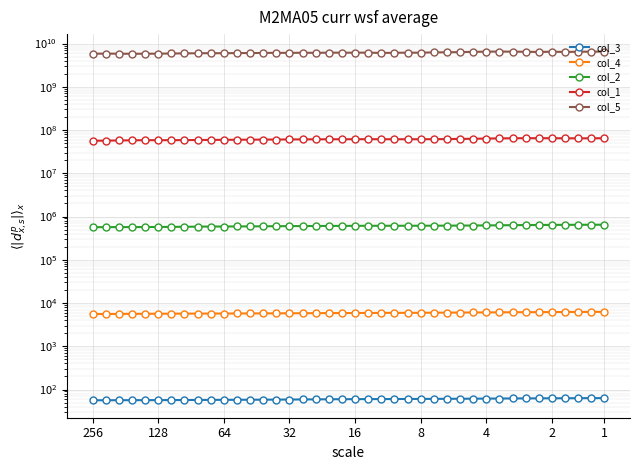

At how many categories does at least one series exceed 1831213123?

40